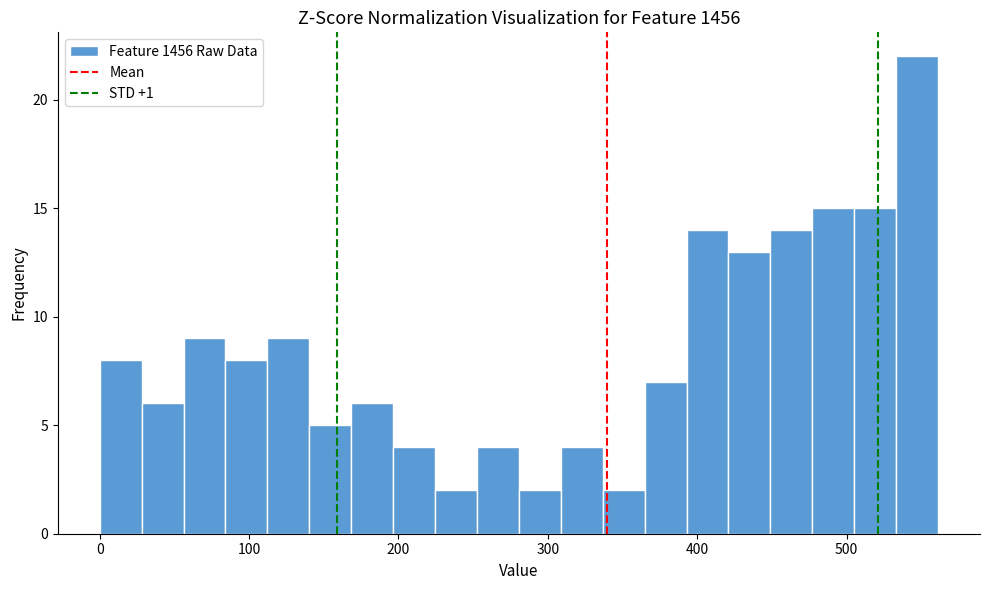

Read against the x-axis, roughly where is the centre of the tallest bar?

550